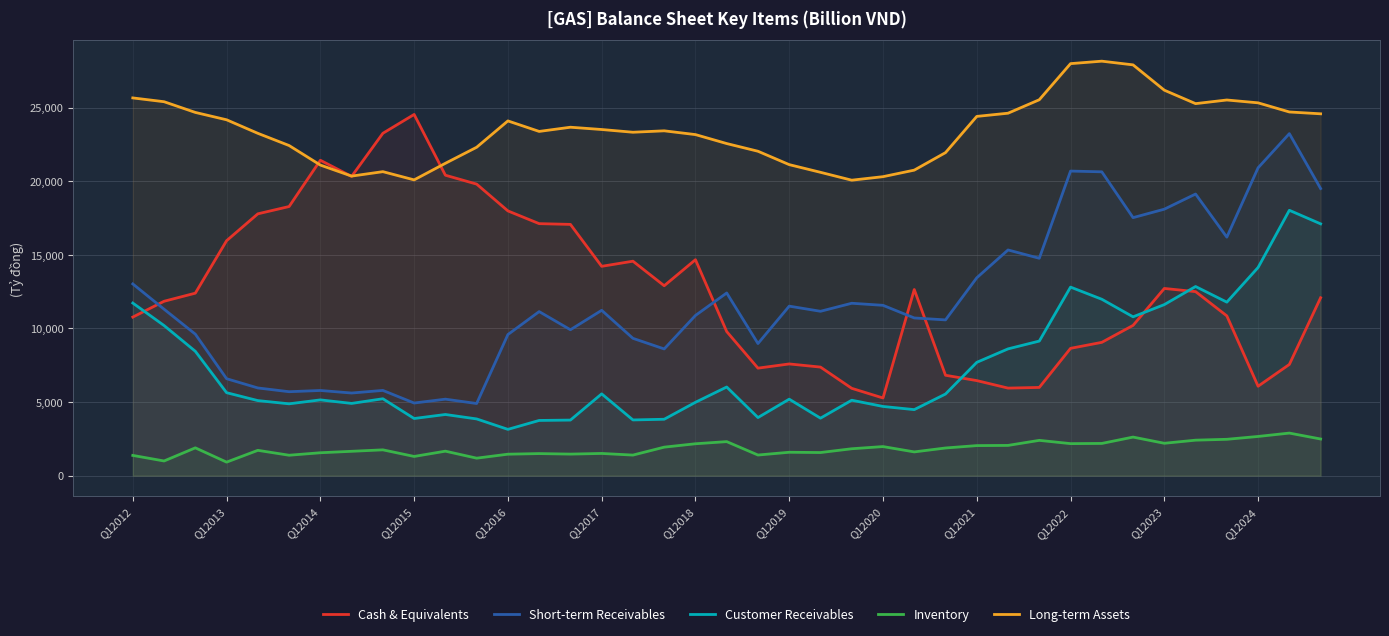

Reading right to left, what are all the values shown in this chart?

Cash & Equivalents: 12083	7555	6075	10852	12499	12714	10206	9055	8648	5994	5948	6458	6820	12640	5277	5933	7375	7589	7303	9787	14666	12898	14565	14217	17064	17114	17979	19799	20403	24528	23250	20321	21418	18277	17781	15956	12394	11844	10770
Short-term Receivables: 19498	23226	20907	16197	19125	18097	17522	20633	20684	14763	15328	13439	10579	10711	11569	11709	11164	11513	8973	12407	10881	8607	9327	11230	9910	11143	9584	4902	5197	4935	5791	5614	5787	5703	5958	6586	9611	11305	13021
Customer Receivables: 17101	18021	14139	11784	12846	11618	10788	11981	12806	9141	8611	7697	5546	4487	4702	5126	3907	5196	3948	6023	4984	3833	3786	5557	3777	3752	3146	3855	4156	3884	5225	4908	5148	4881	5100	5637	8448	10196	11723
Inventory: 2492	2894	2665	2472	2413	2202	2622	2191	2178	2400	2057	2044	1882	1616	1978	1830	1573	1592	1404	2314	2169	1939	1400	1511	1467	1502	1461	1191	1666	1308	1756	1657	1559	1390	1723	922	1892	1000	1378
Long-term Assets: 24572	24697	25317	25510	25263	26176	27895	28146	27979	25527	24613	24396	21937	20748	20304	20065	20600	21121	22030	22552	23161	23417	23321	23506	23661	23376	24090	22301	21212	20086	20644	20343	21091	22418	23247	24166	24666	25393	25651